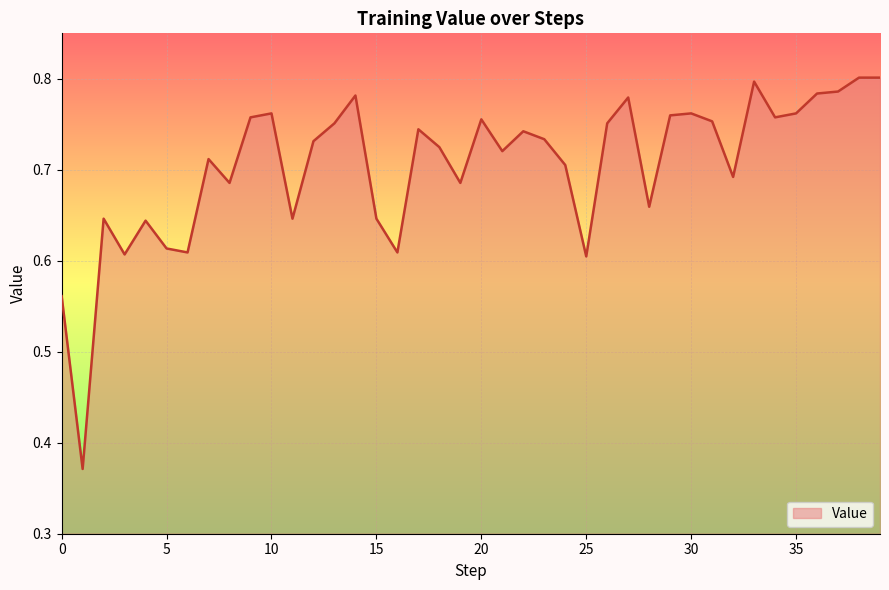

At which category does the data reach its first local peak?

2